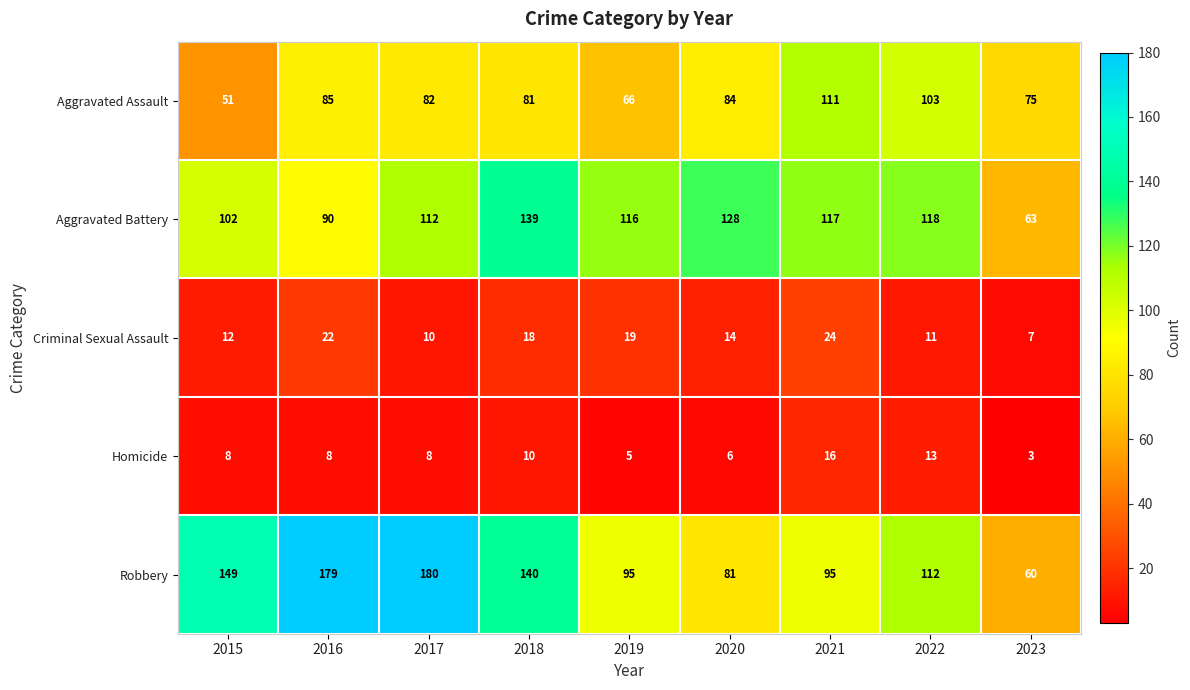

Count the number of data series in this chart.

5